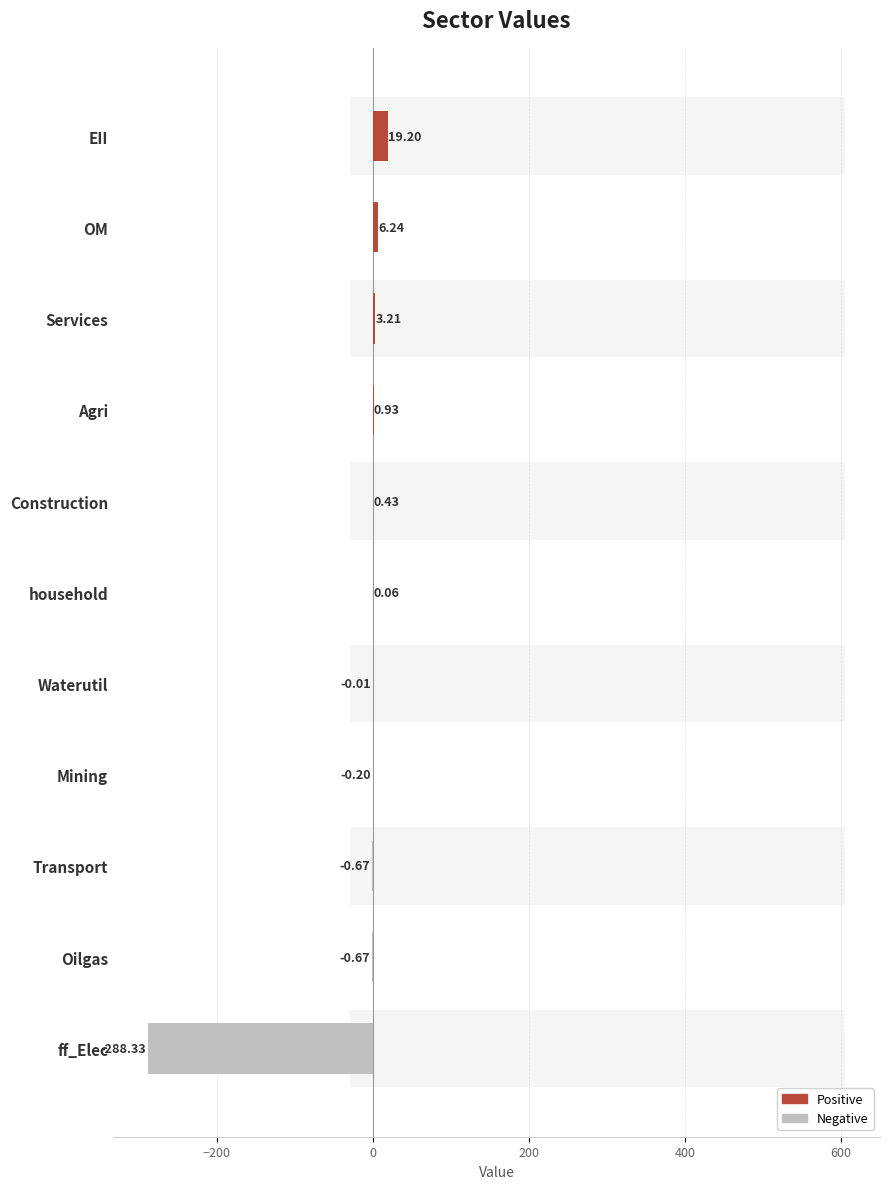

What is the change in value from EII to Transport?

-19.9